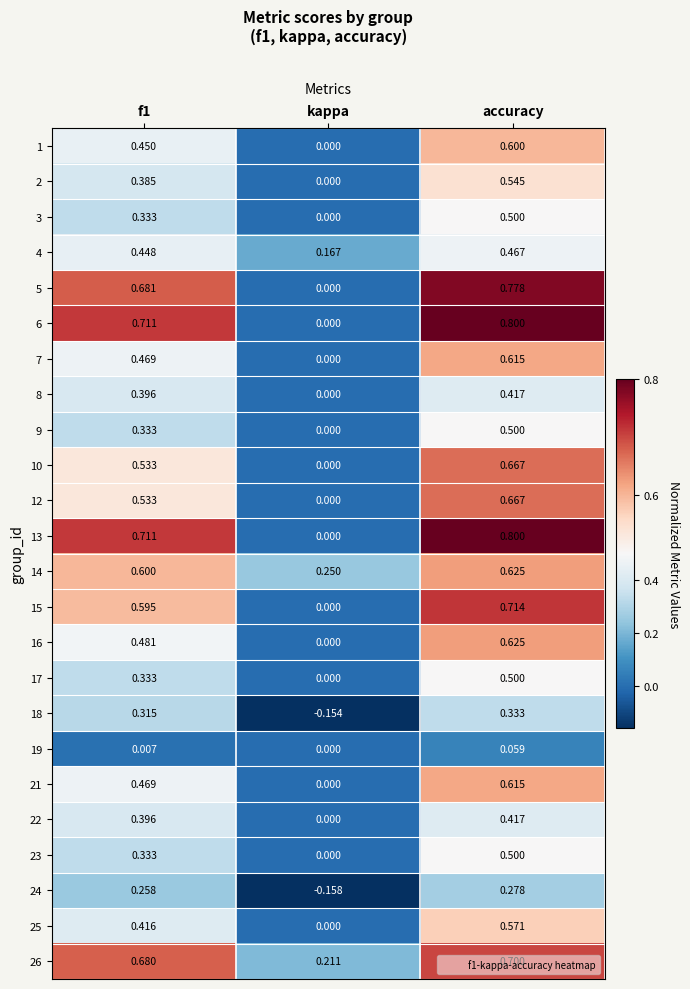

At which label does 25 reach its minimum?

kappa